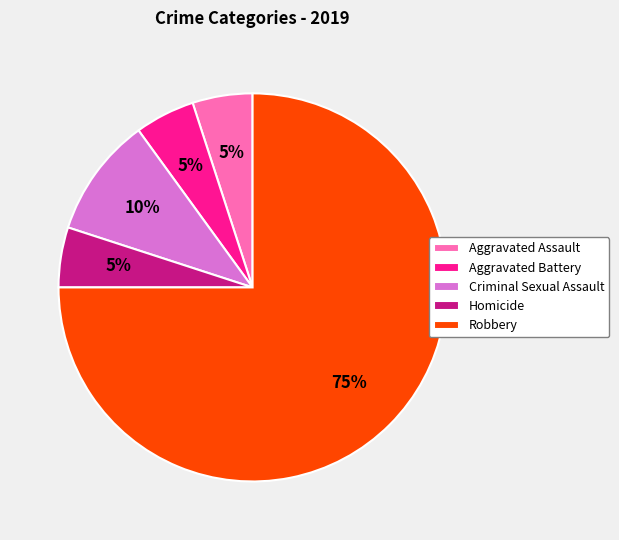

Is Homicide the majority of the pie?

No